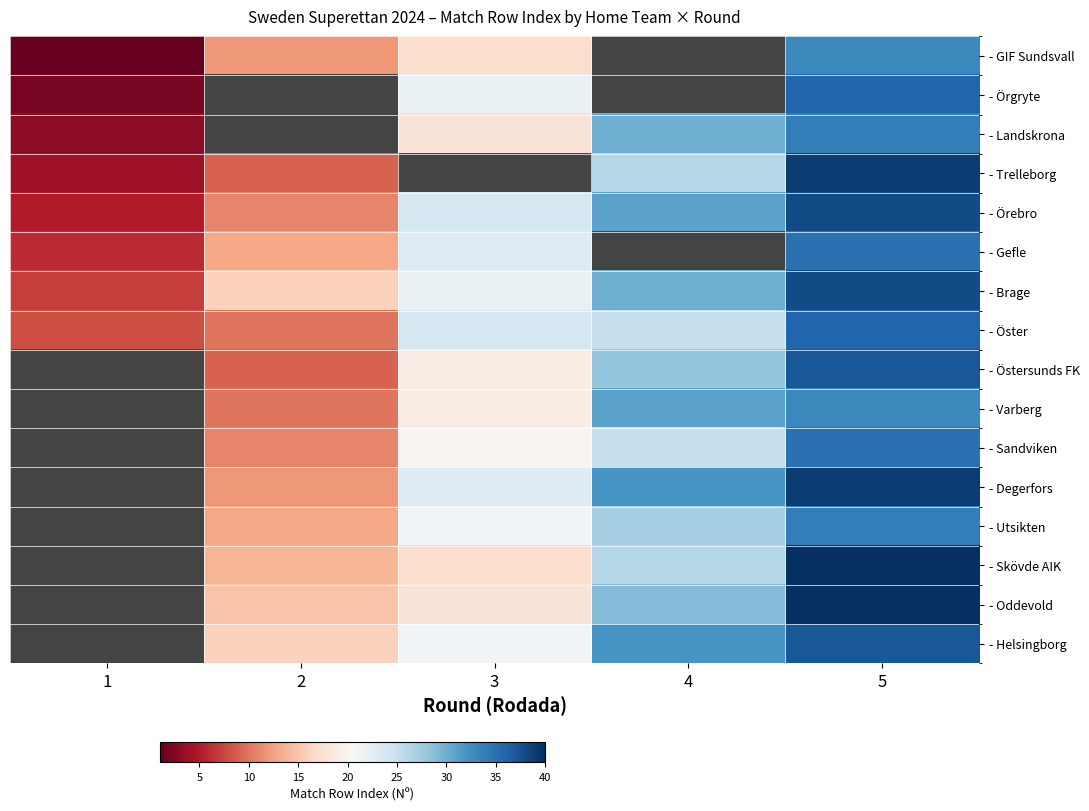

Count the number of data series in this chart.

16